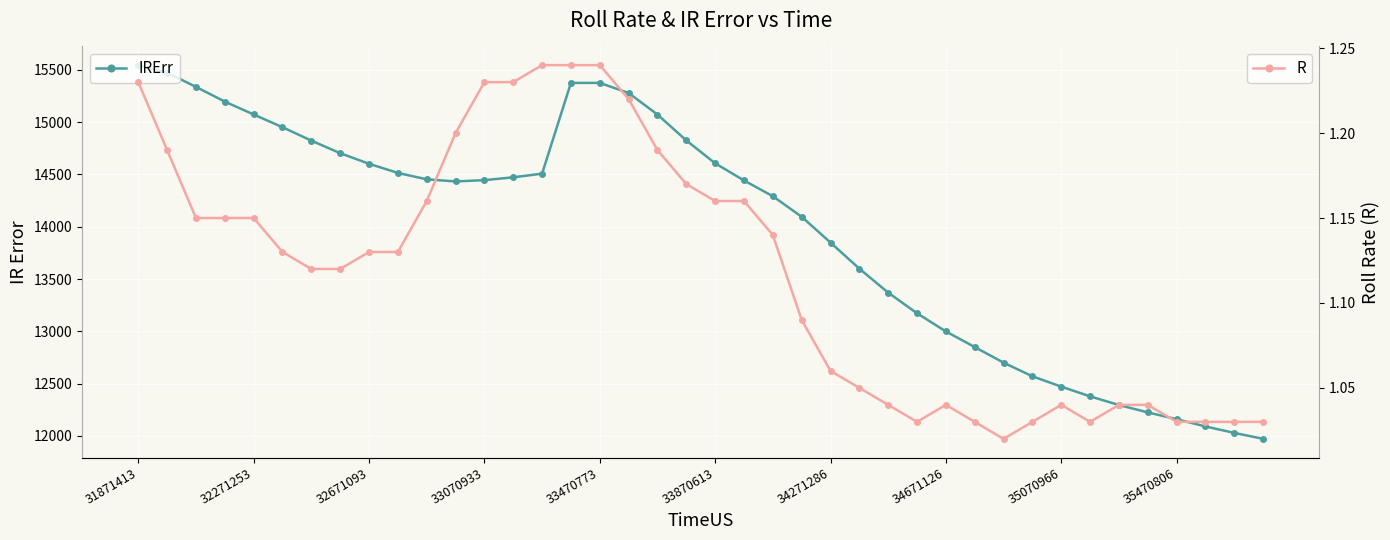

True or false: IRErr and R intersect in this chart.

False